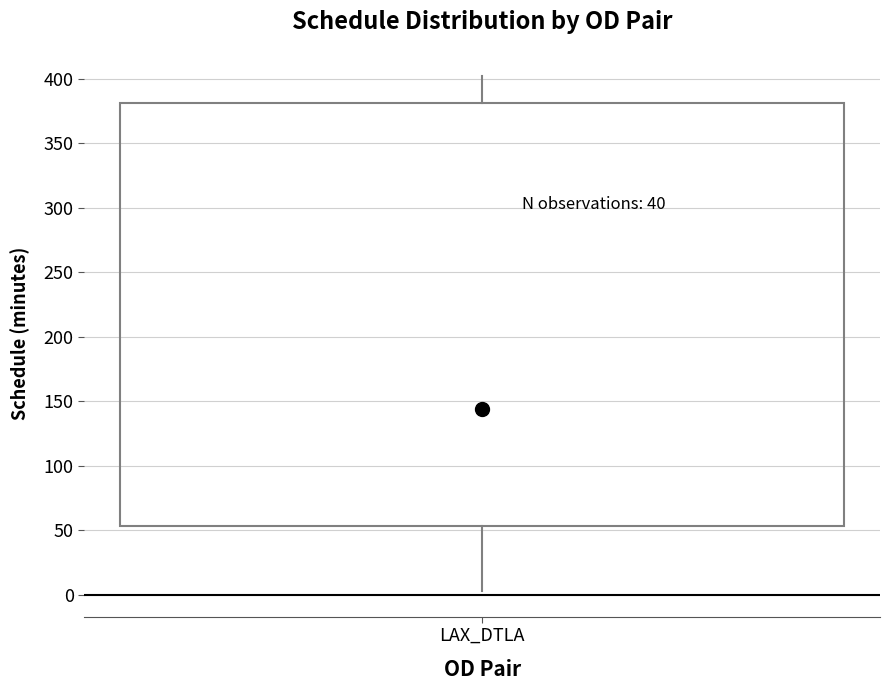

Transcribe this box plot: give where the median line is, the range the box spans, and where the two whiskers end, as read against the y-axis. The values are not printed on the chart, so give them approximately, as read against the axis.

median 145, box 55 to 380, whiskers 5 to 405